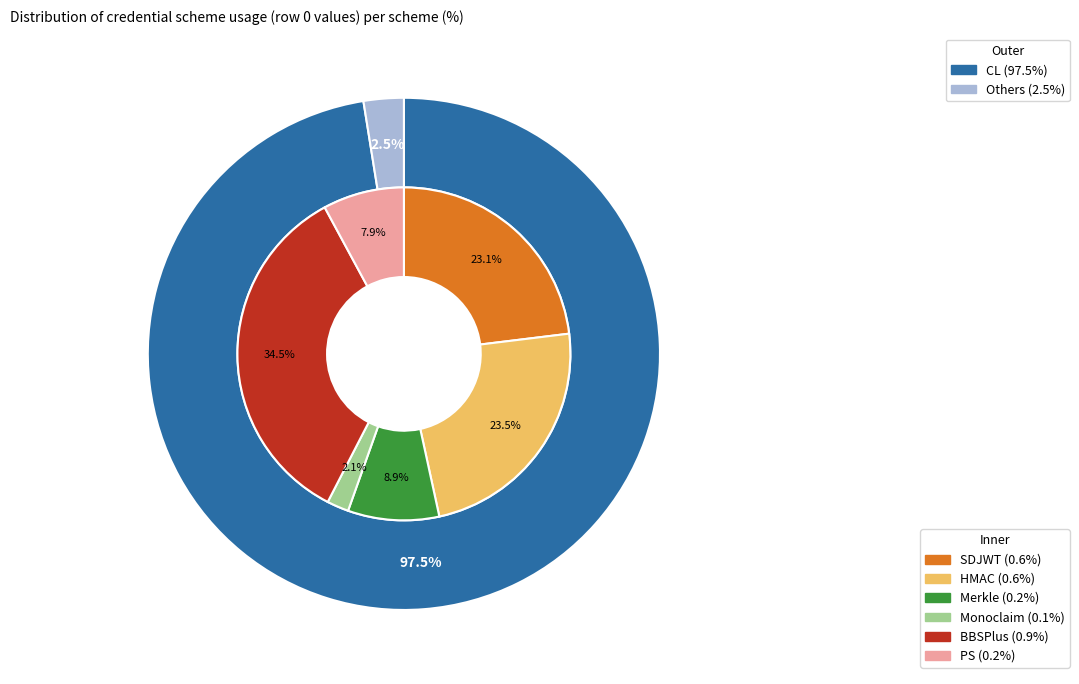

Approximately how many times larger is the value at CL compared to SDJWT?

167.2